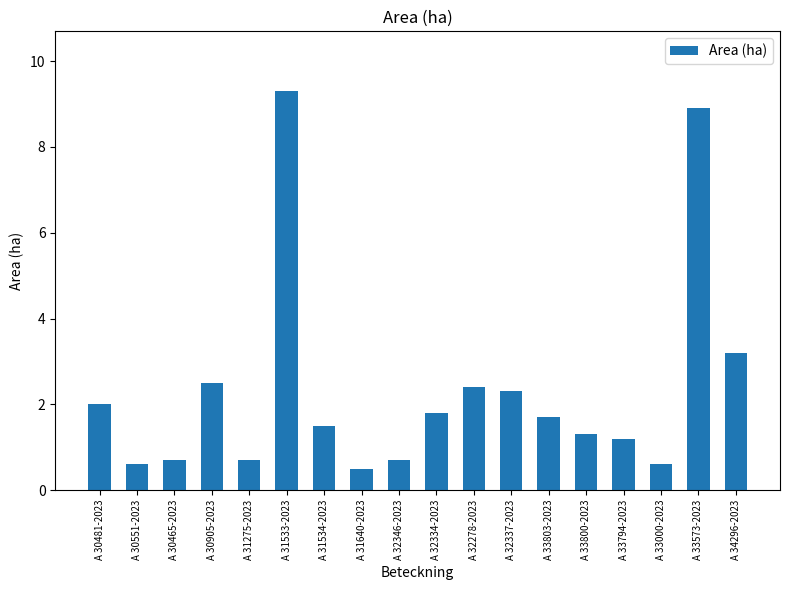

What is the difference between the maximum and second lowest values?

8.7